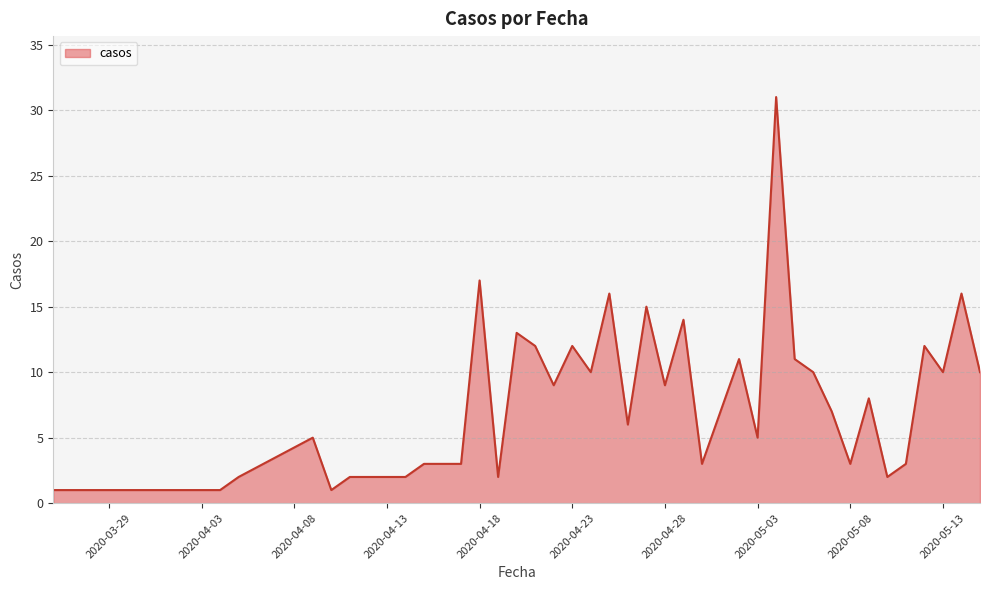

What is the difference between the second highest and minimum values?

16